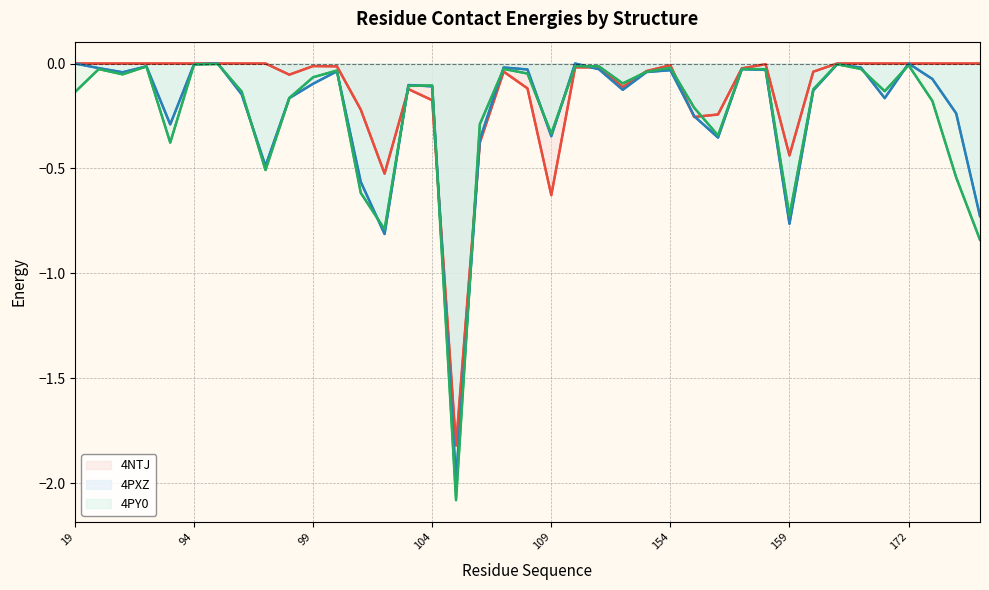

What is the spread (max minus min) of values at 19?

0.1